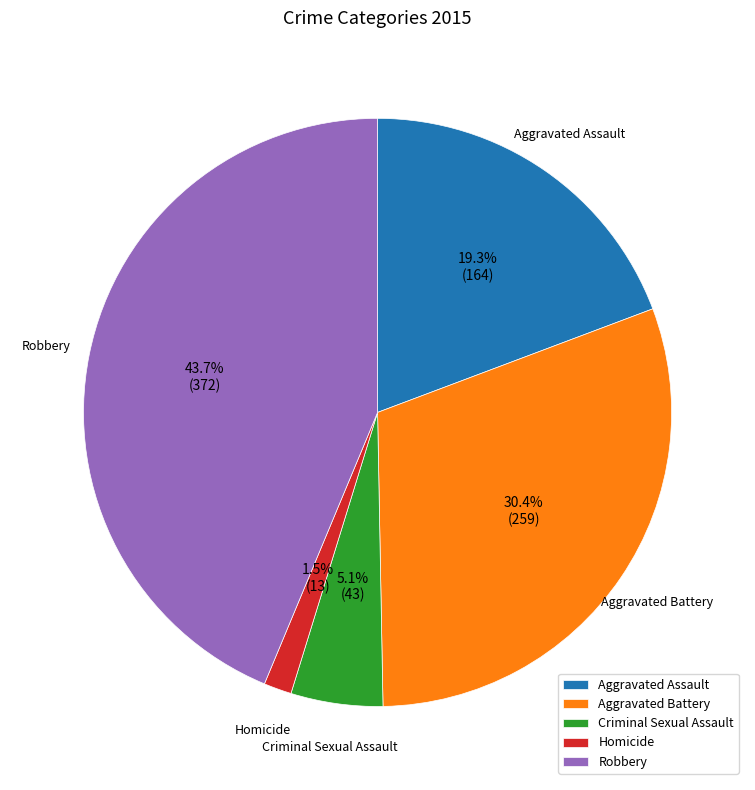

What is the total percentage of Aggravated Assault and Aggravated Battery?

49.7%